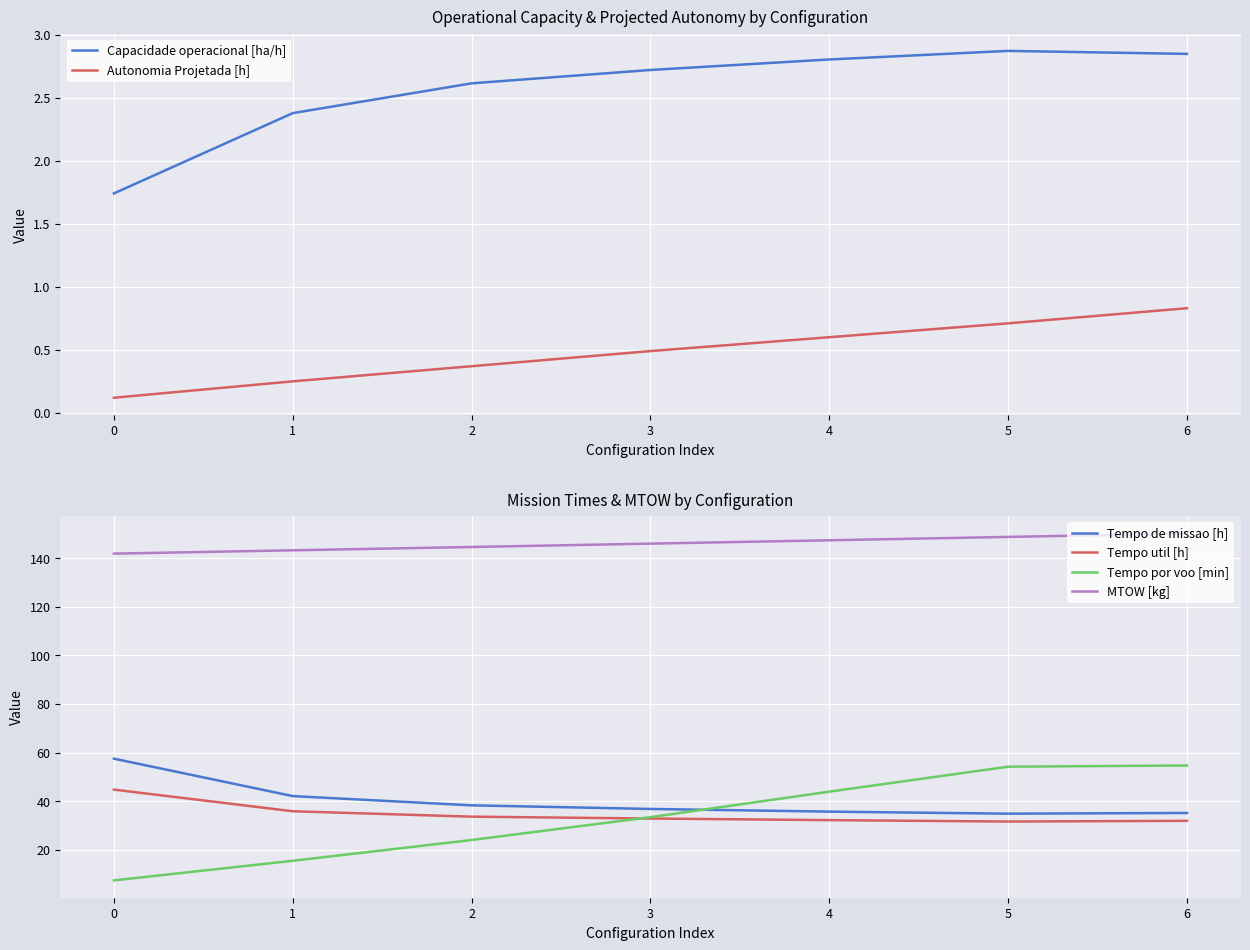

True or false: MTOW [kg] has more than 0 interior local peaks.

False